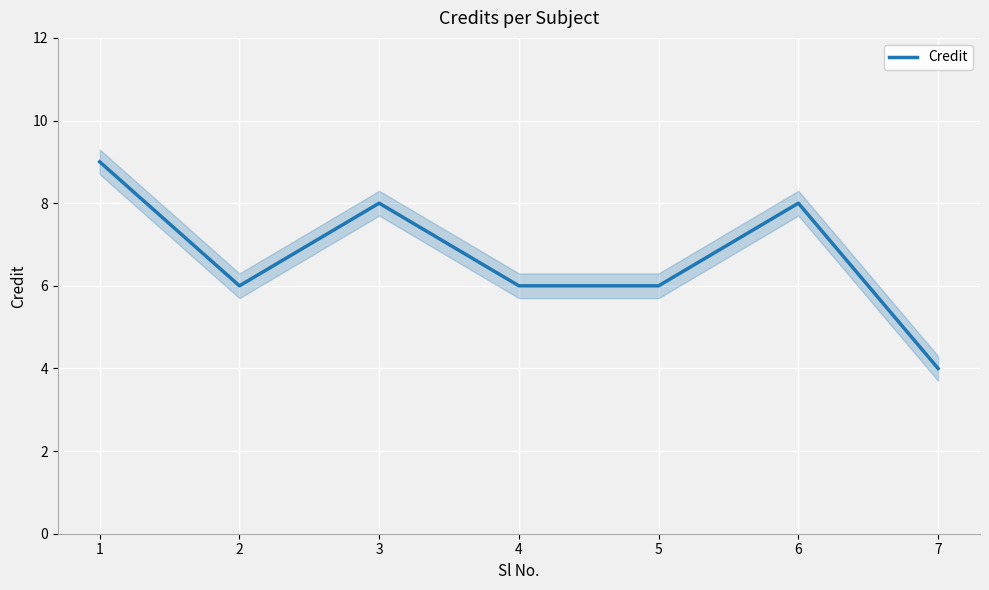

What is the sum of all values?

47